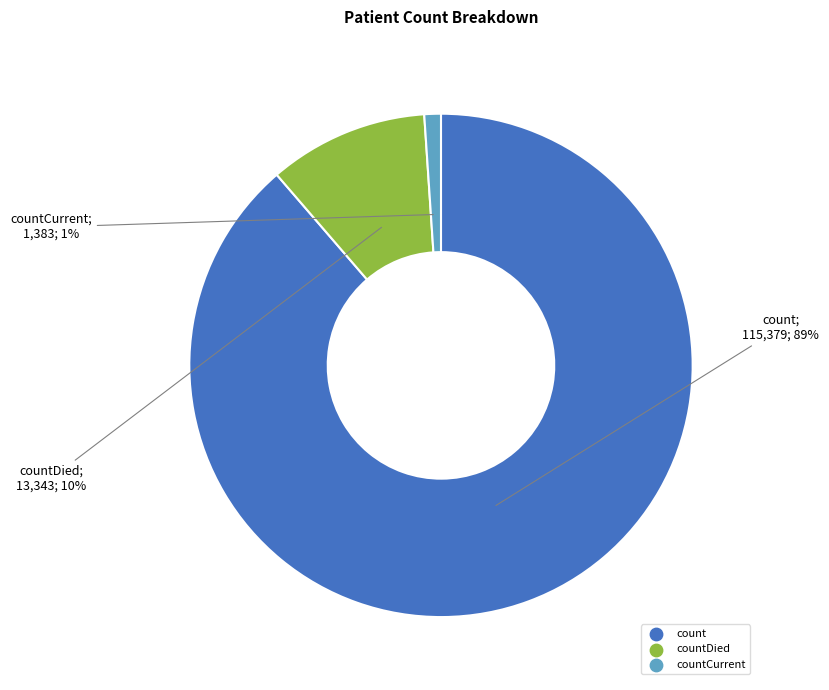

How many slices are in this pie chart?

3